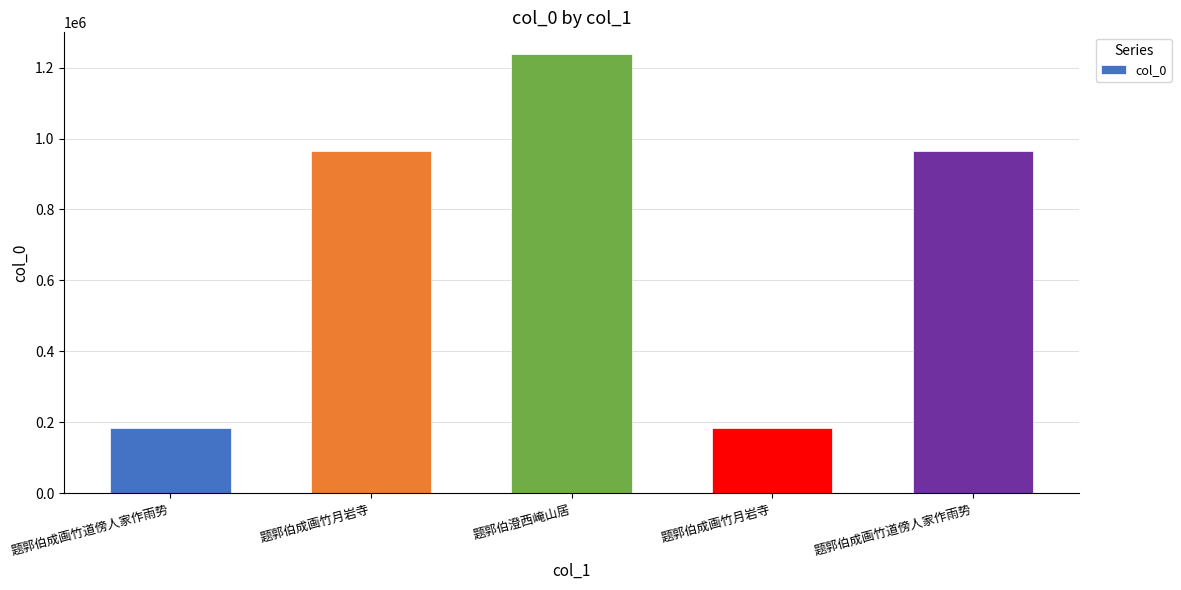

What value does the data have at 题郭伯成画竹道傍人家作雨势, to the nearest 100?

965900